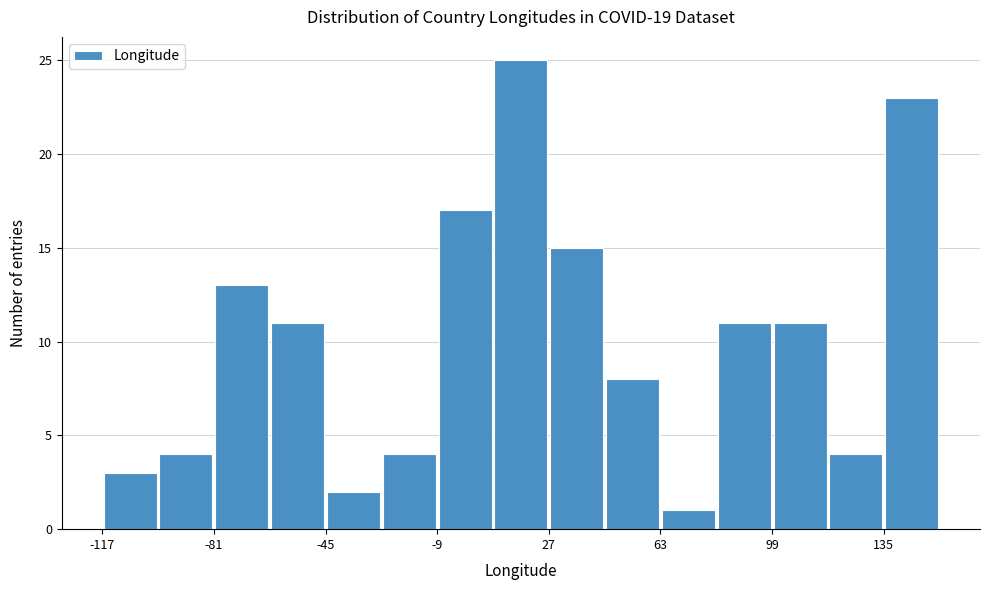

Read against the x-axis, roughly where is the centre of the tallest bar?

20